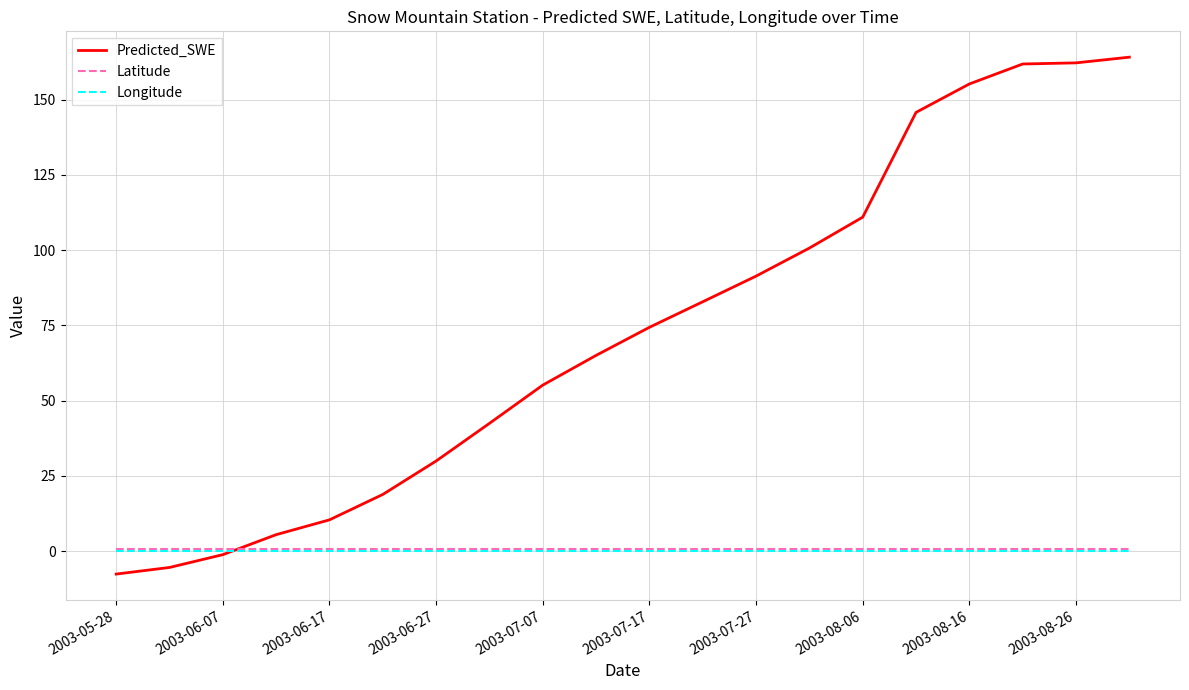

Does the chart have visible grid lines?

Yes